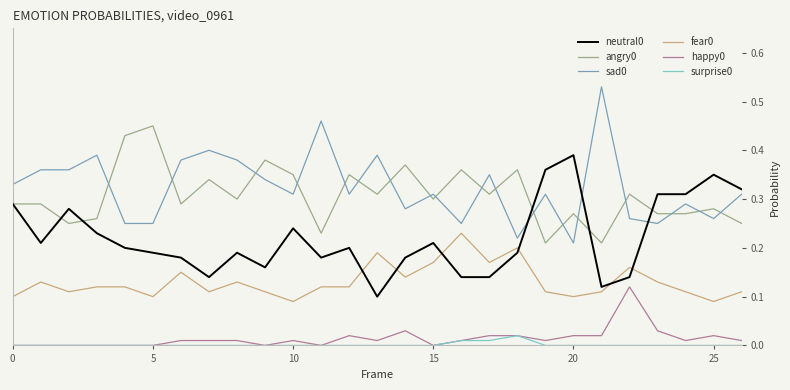

True or false: surprise0 and sad0 intersect in this chart.

False